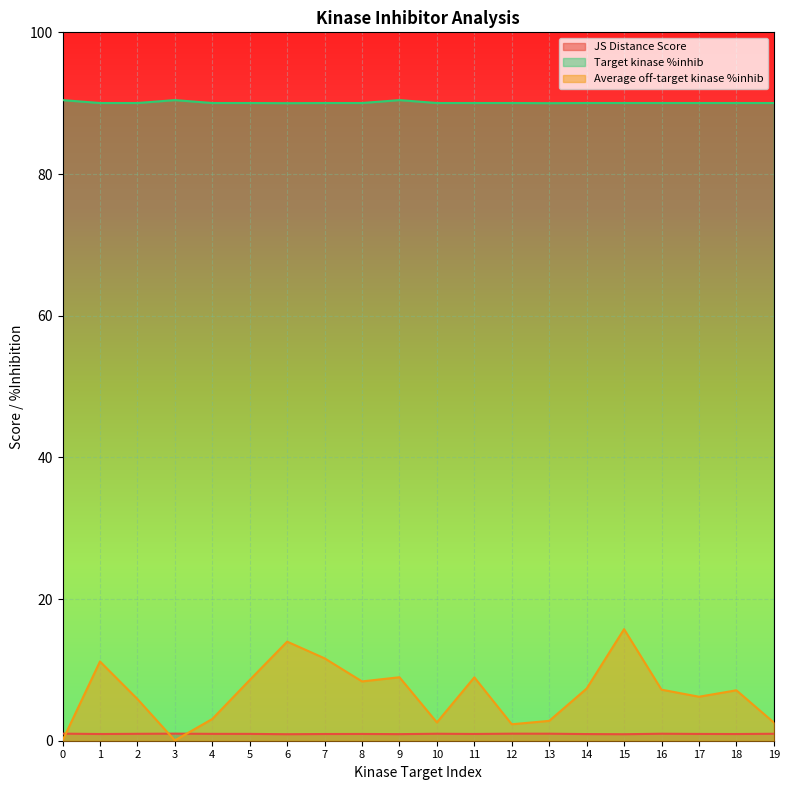

Read the Target kinase %inhib value at 19.

90.0